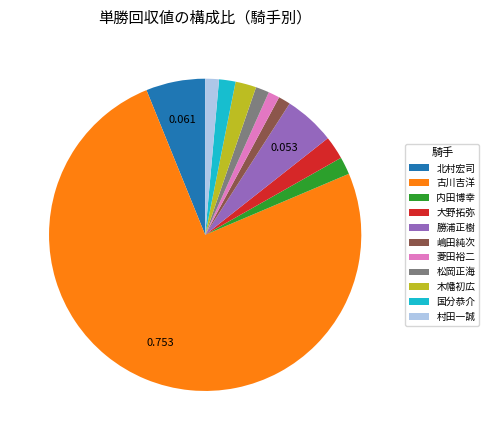

How many segments does this pie chart have?

11